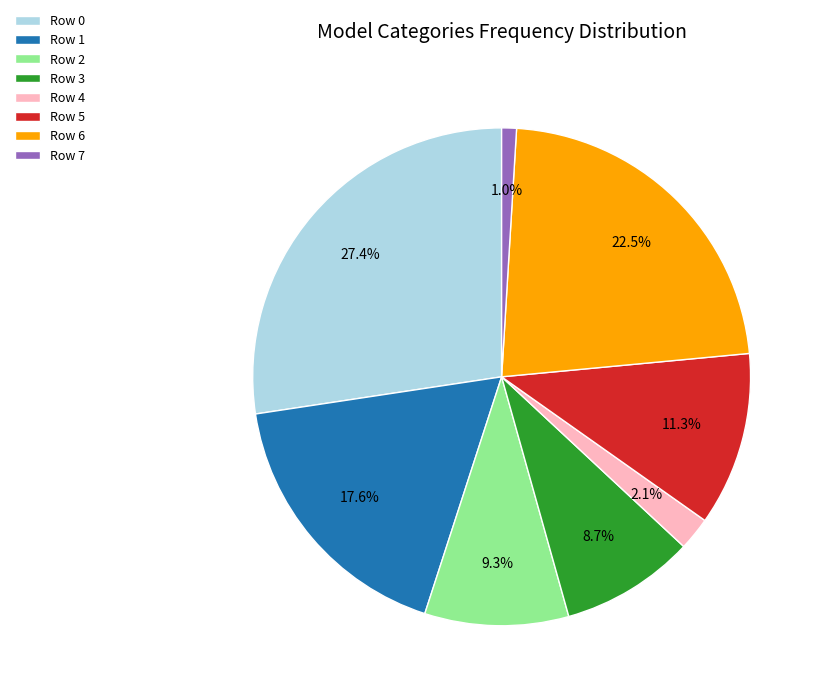

What percentage is the Row 4 slice, to the nearest percent?

2%